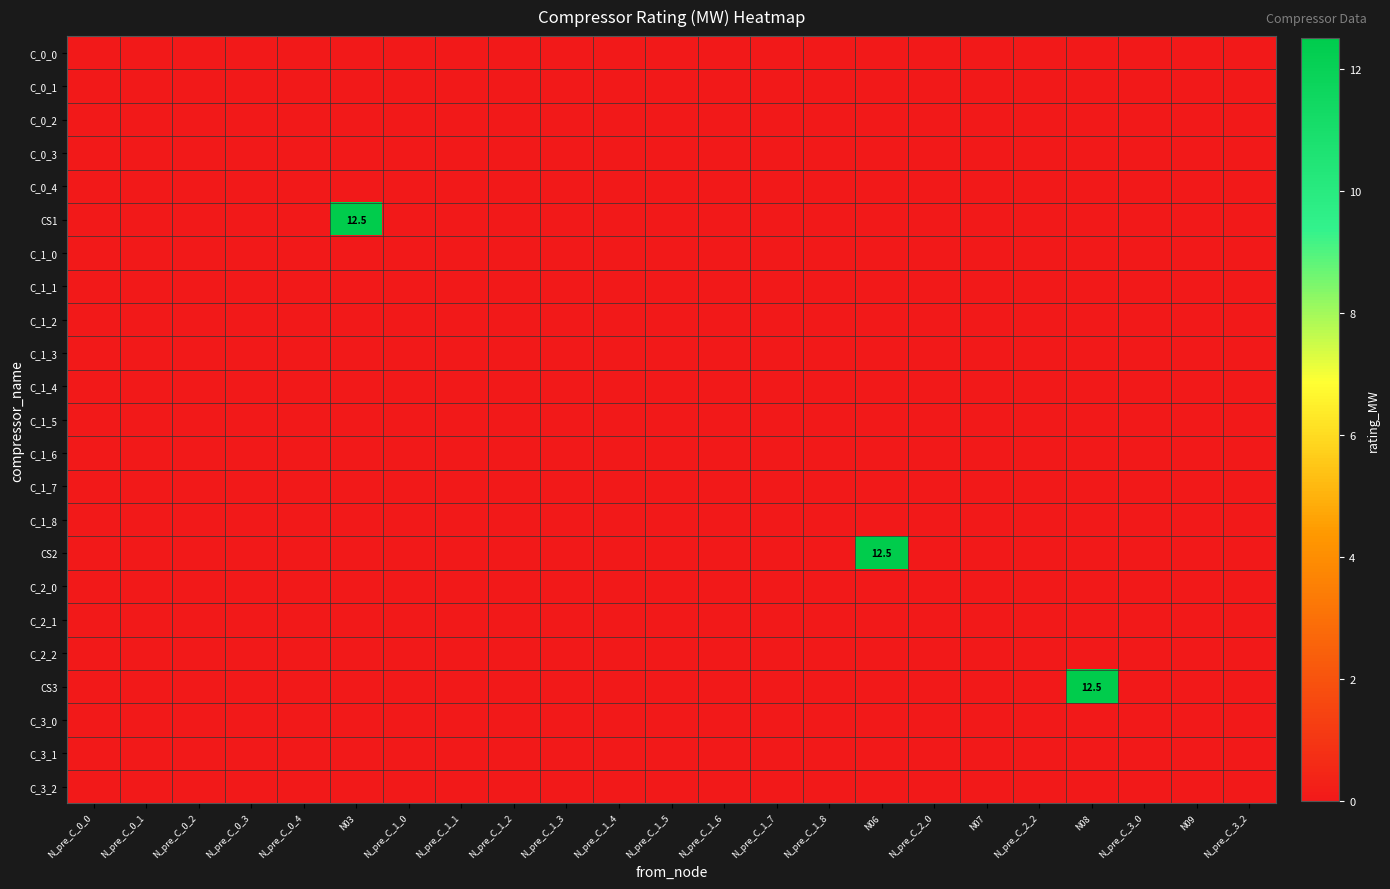

Which category has the highest value in the C_1_2 series?

N_pre_C_0_0